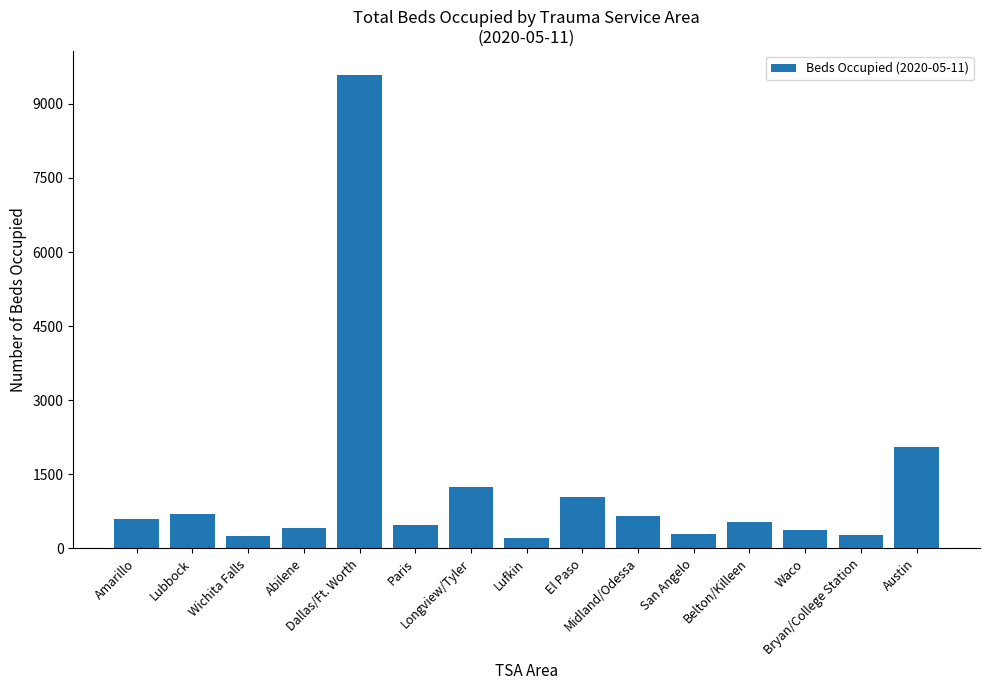

What is the change in value from Belton/Killeen to Waco?

-168